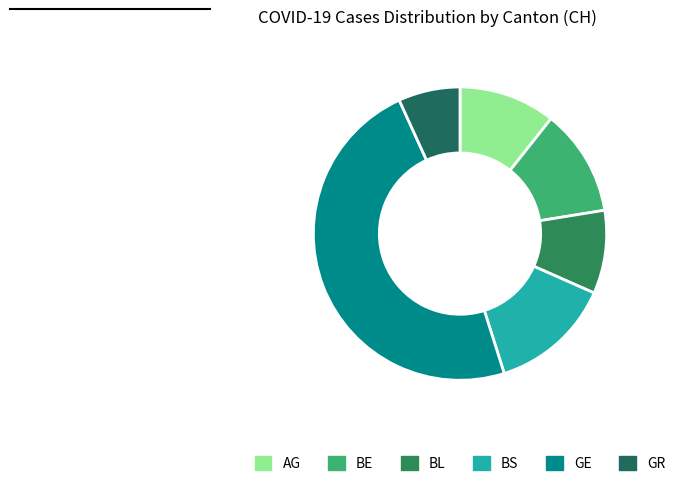

Which category has the biggest portion of the pie?

GE